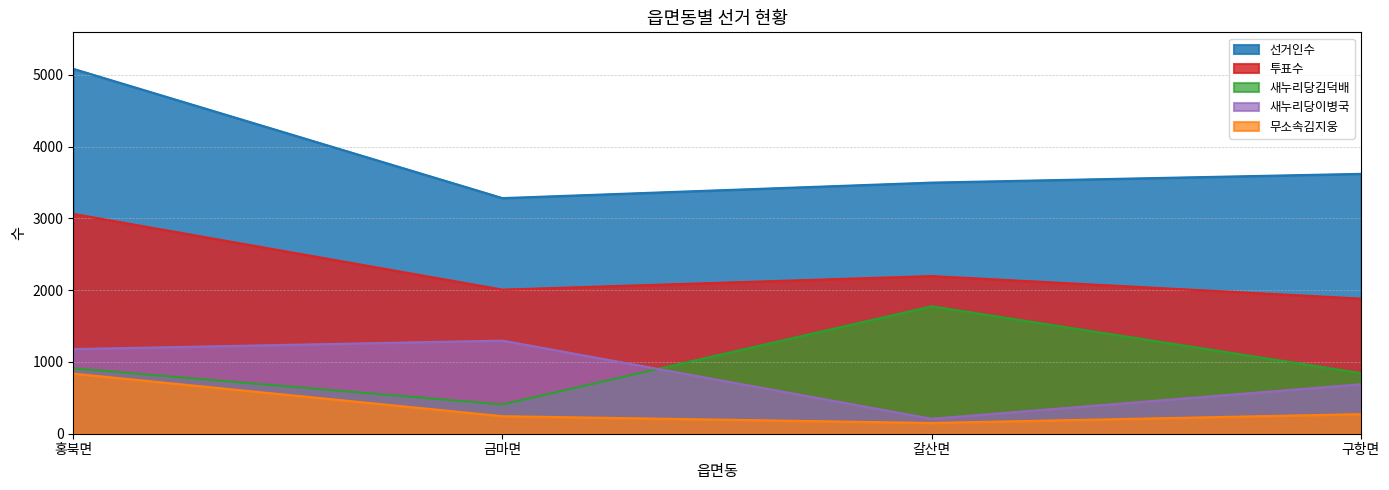

Where do 새누리당이병국 and 새누리당김덕배 first cross each other?

금마면 and 갈산면